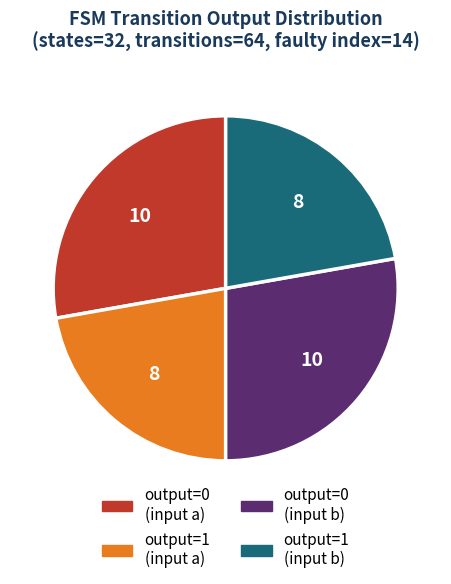

Which has a higher value, output=1 (input b) or output=0 (input a)?

output=0 (input a)